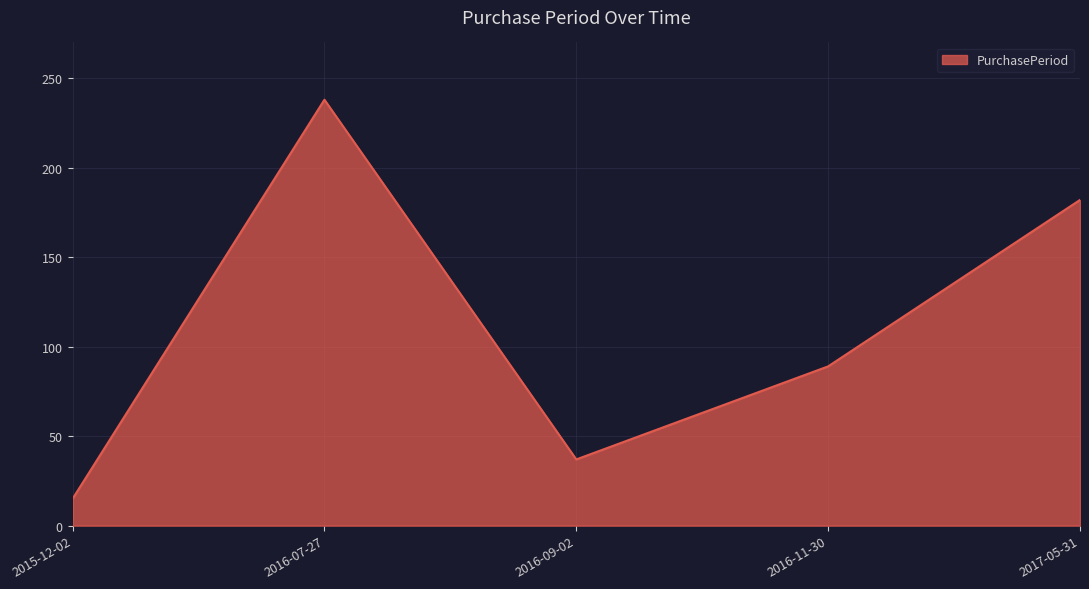

How many values are below 89?

2